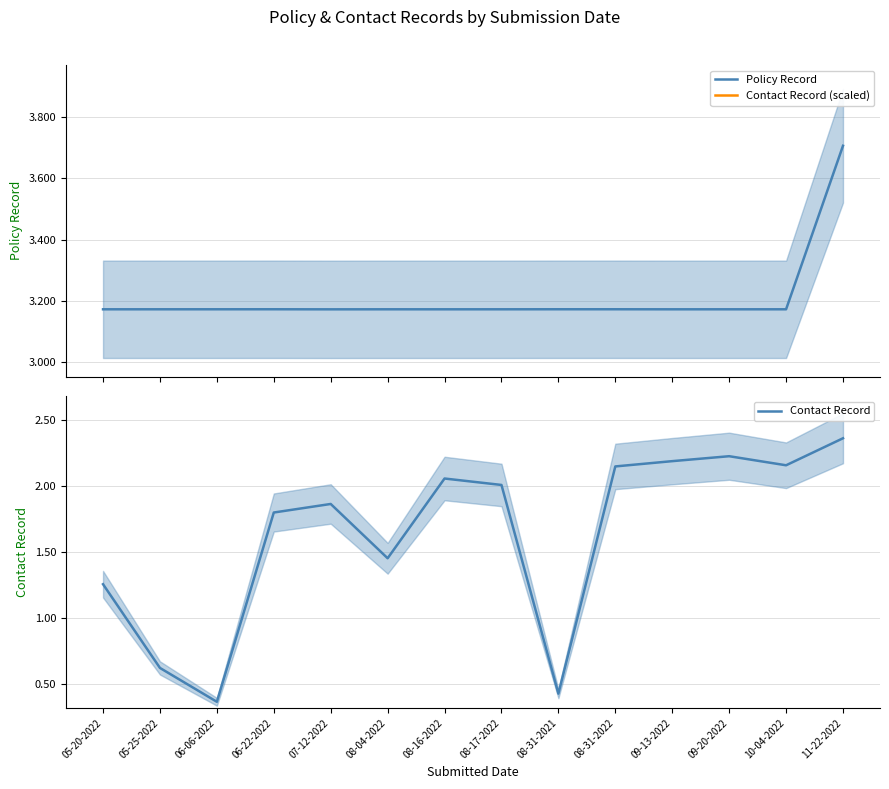

List the labels in order of Contact Record value, smallest first.

06-06-2022, 08-31-2021, 05-25-2022, 05-20-2022, 08-04-2022, 06-22-2022, 07-12-2022, 08-17-2022, 08-16-2022, 08-31-2022, 10-04-2022, 09-13-2022, 09-20-2022, 11-22-2022